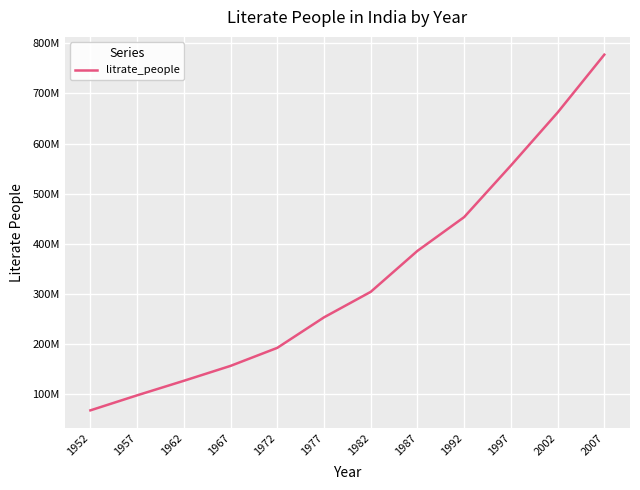

Does the chart have visible grid lines?

Yes